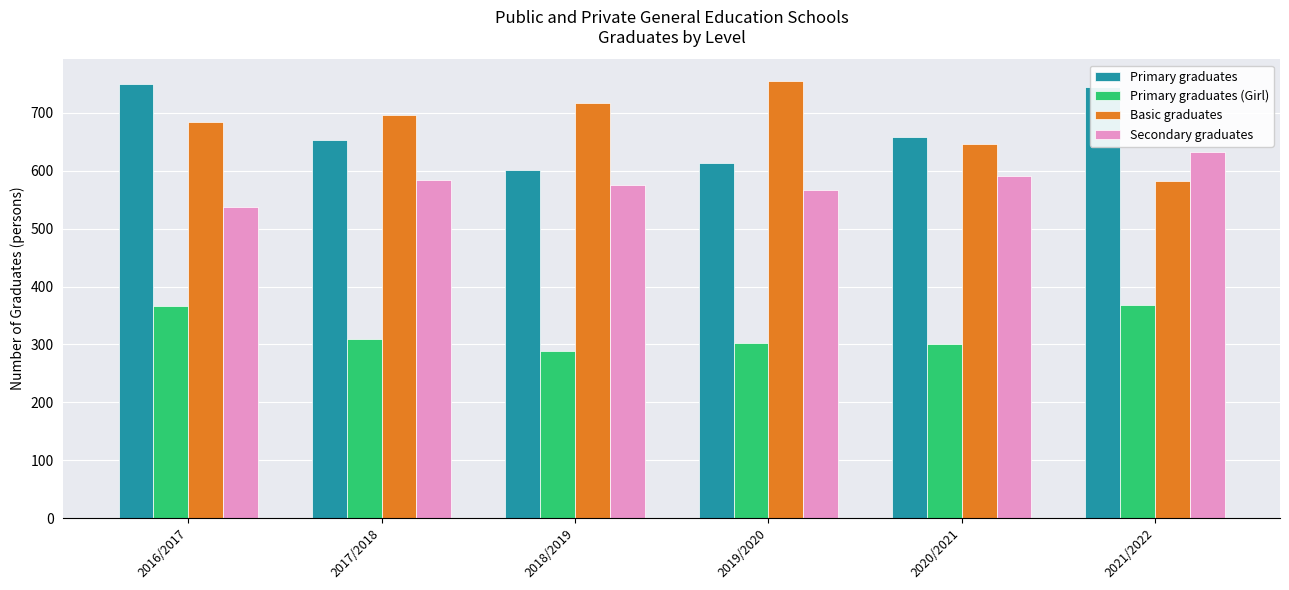

Is the value of Primary graduates (Girl) at 2021/2022 greater than the value of Basic graduates at 2020/2021?

No